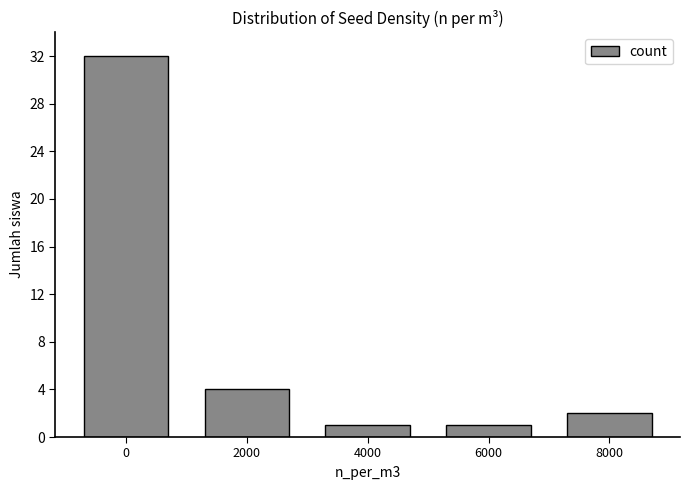

Reading left to right, extract all data points from this chart.

32	4	1	1	2